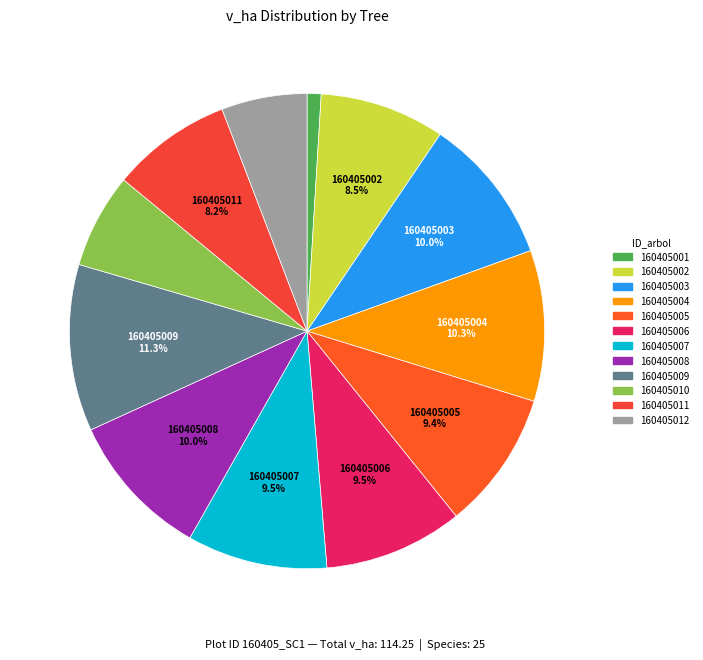

How many segments does this pie chart have?

12